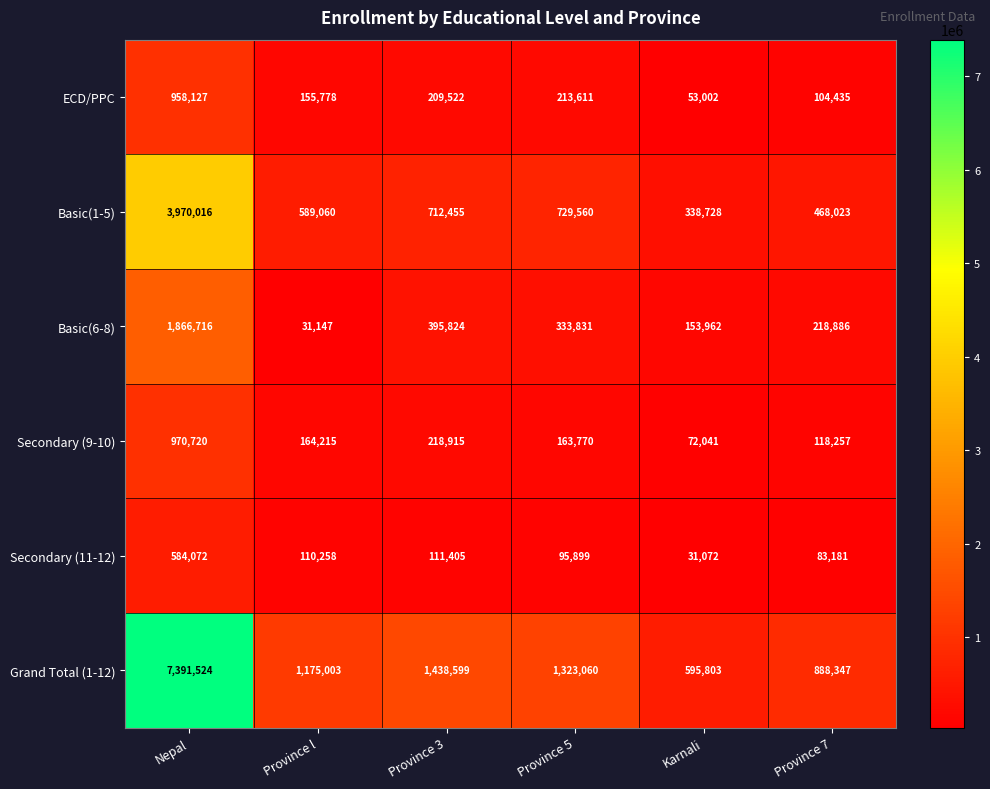

At which label is Basic(1-5) closest to 2154372?

Province 5